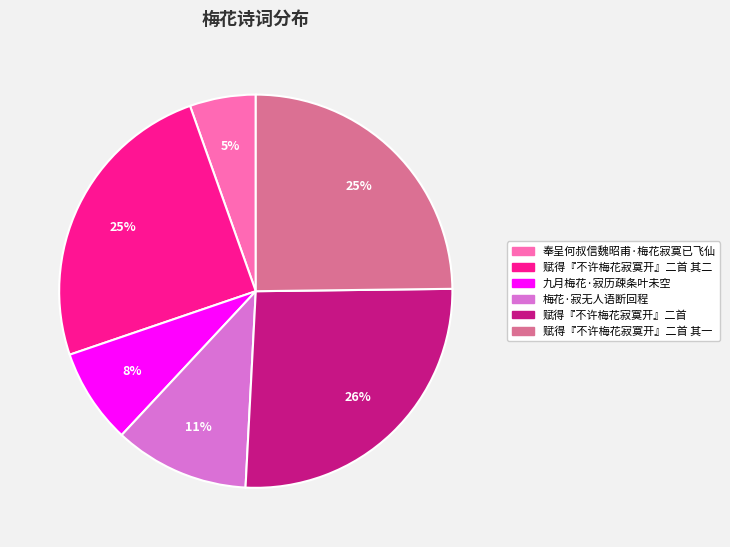

To the nearest percent, what is the difference between the largest and smallest slice percentages?

21%